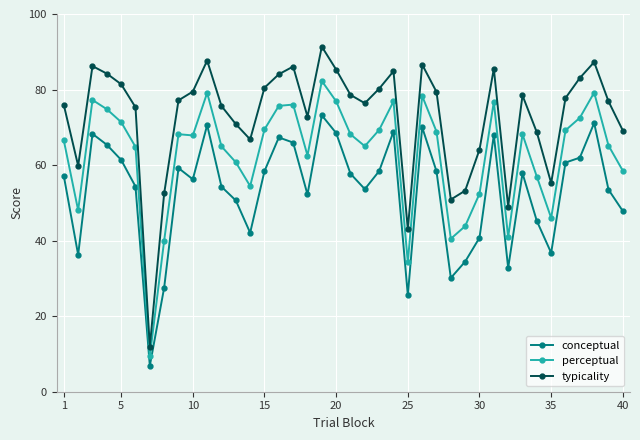

True or false: typicality and perceptual cross at least once.

False